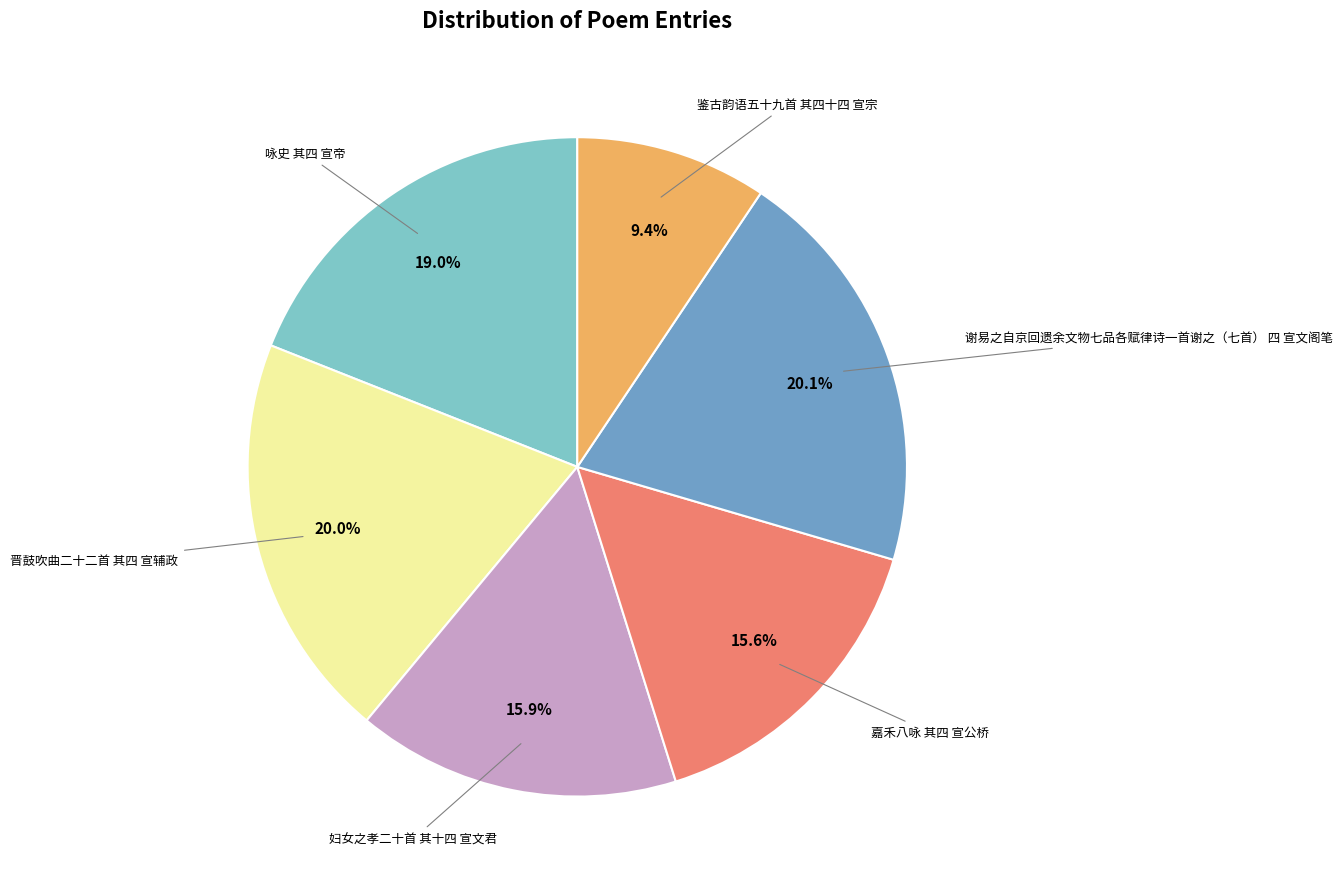

Is there any slice that represents more than half of the pie?

No